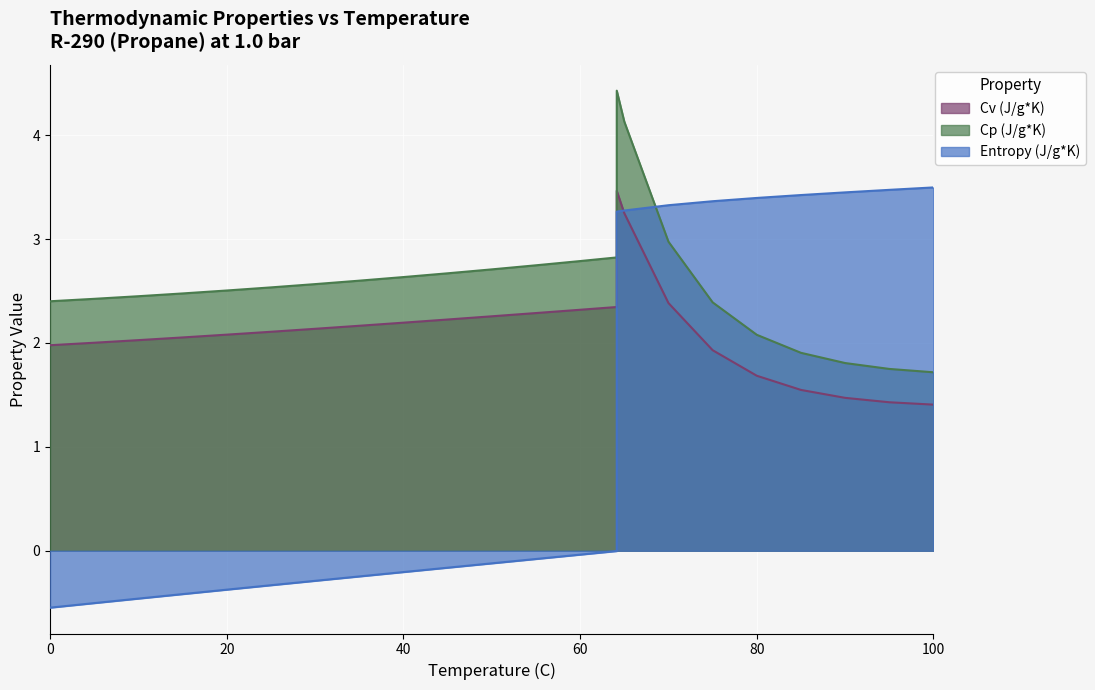

The value of Entropy (J/g*K) at 15.0 is -0.4. True or false?

True